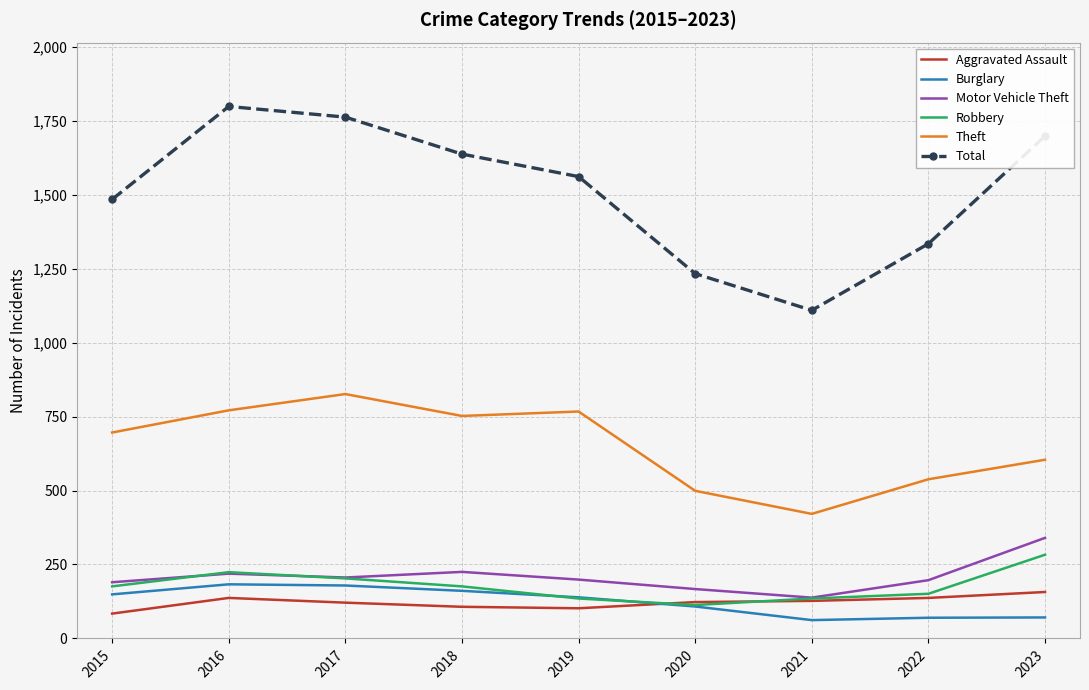

Where is Total nearest to the value 1453?

2015